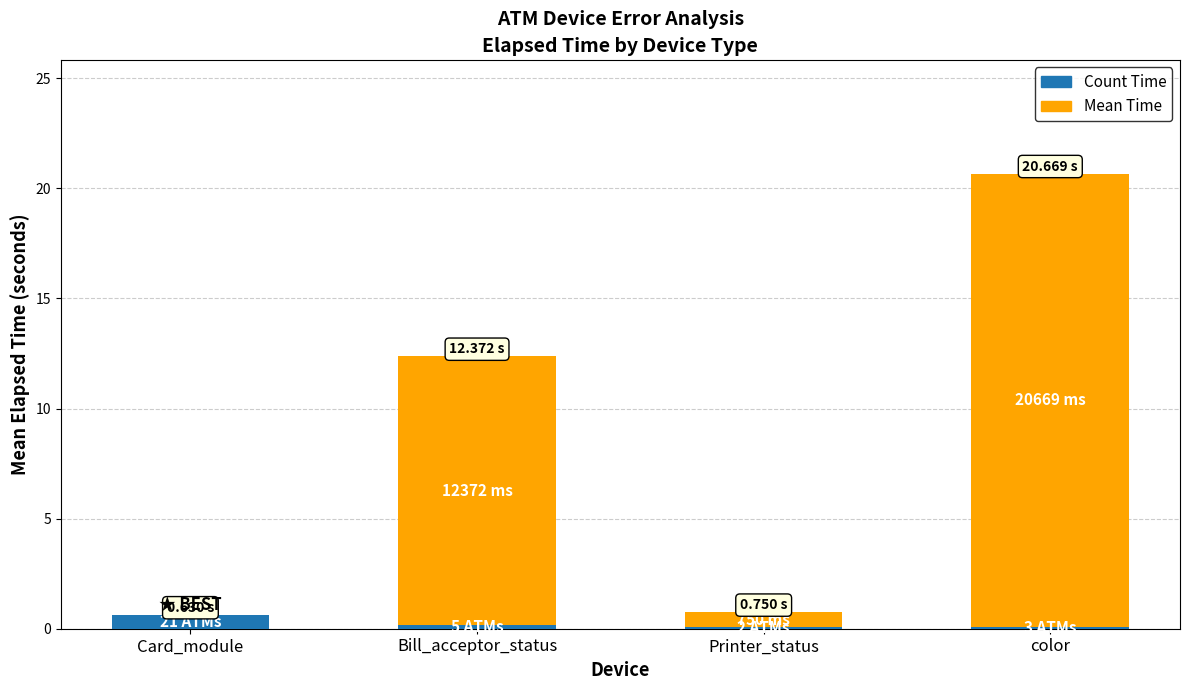

How many distinct data groups are displayed?

2